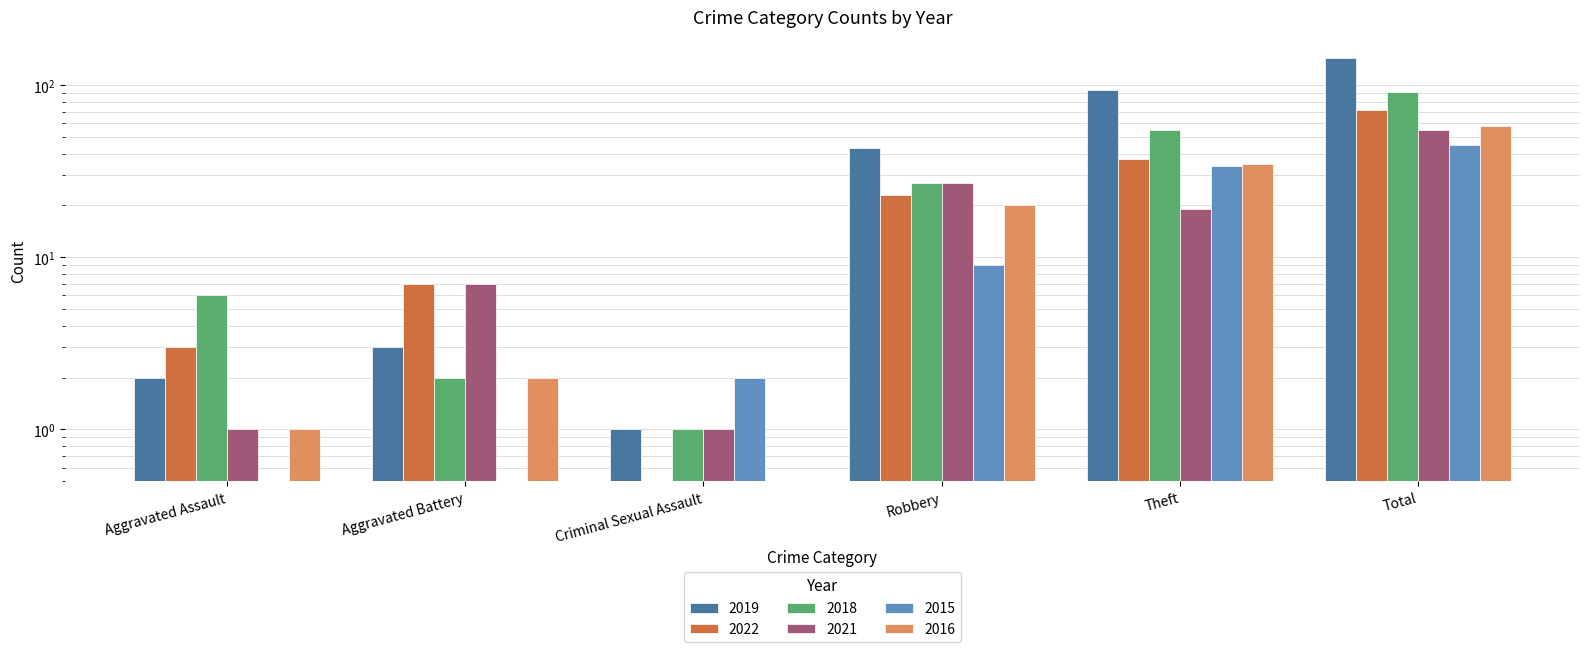

Reading right to left, transcribe all the data shown in this chart.

2019: 143	93	43	1	3	2
2022: 72	37	23	0	7	3
2018: 91	55	27	1	2	6
2021: 55	19	27	1	7	1
2015: 45	34	9	2	0	0
2016: 58	35	20	0	2	1